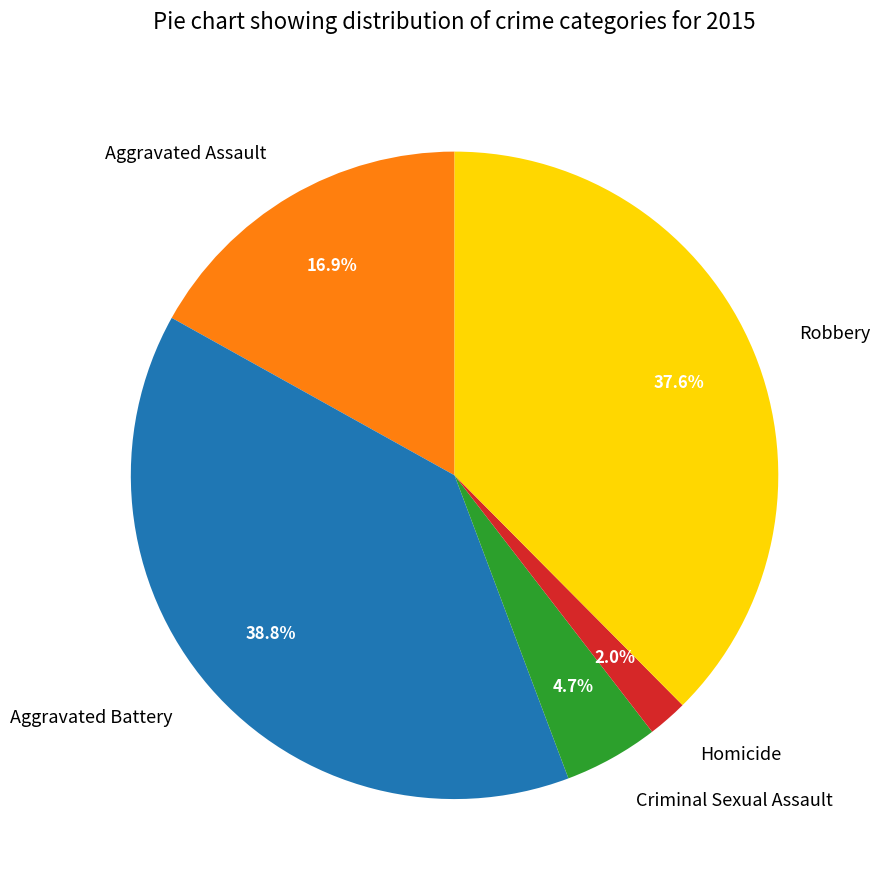

What percentage is the Criminal Sexual Assault slice, to the nearest percent?

5%